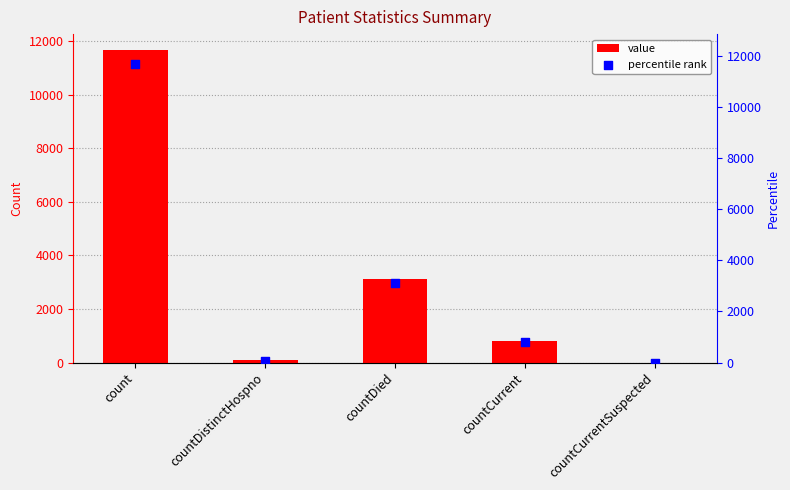

Which series has the largest Y range (max minus min)?

value